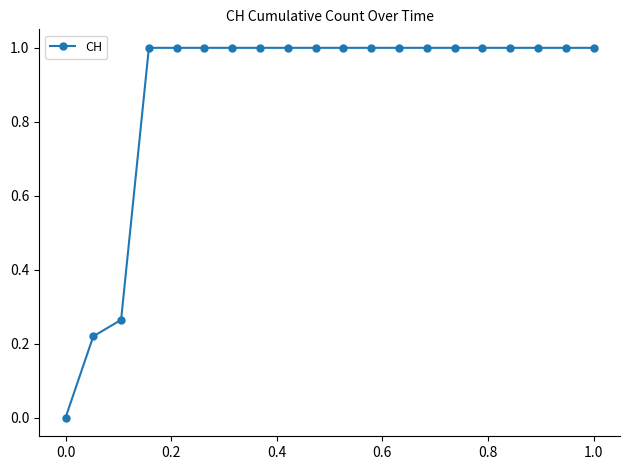

What is the average value?

0.9